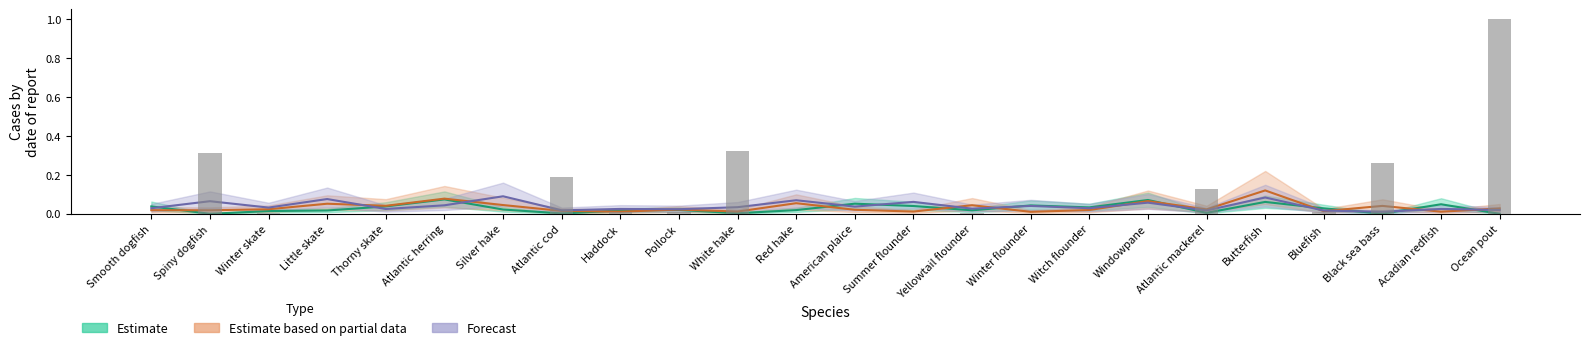

Is the value of Estimate at Thorny skate greater than the value of Estimate based on partial data at Pollock?

Yes